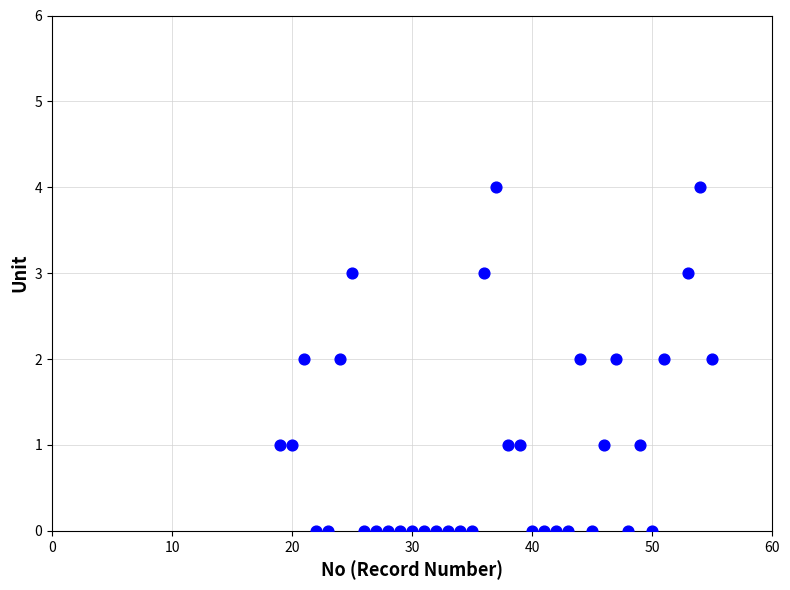

What is the range of Y values (max minus min)?

4